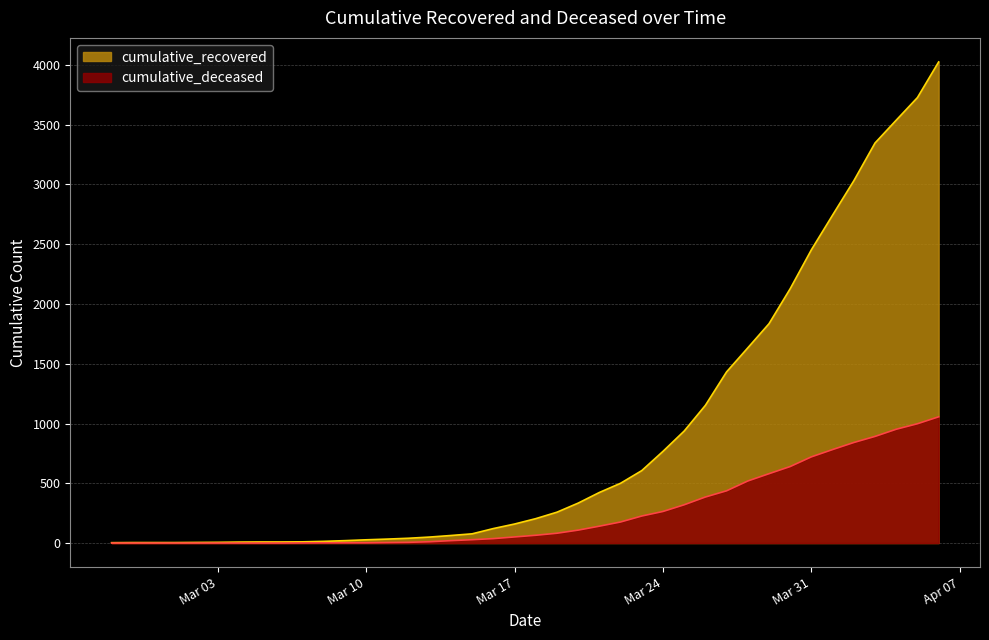

At which category is the sum across all series the highest?

2020-04-06